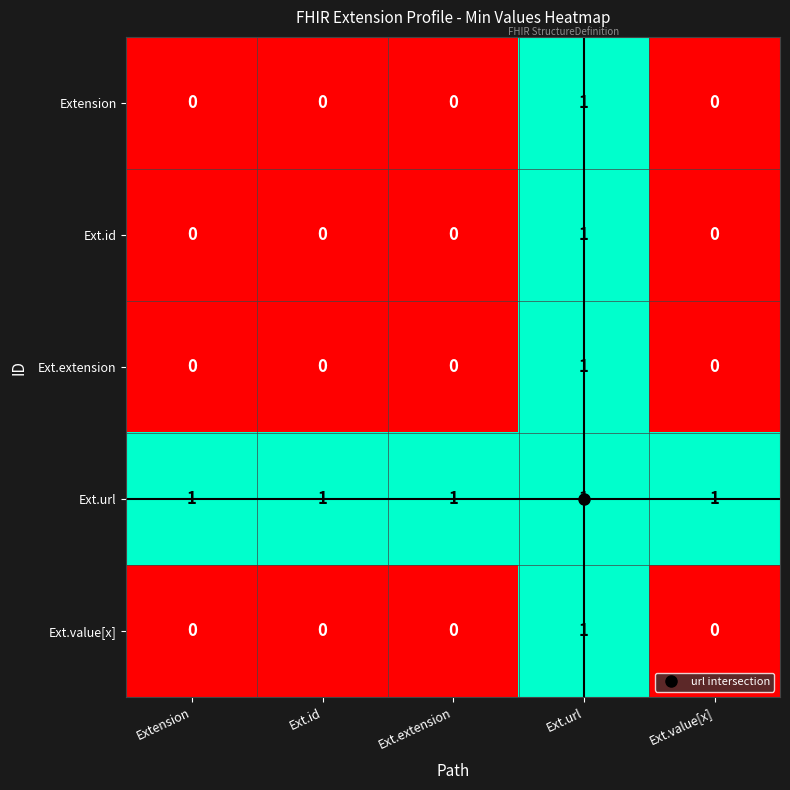

How many Ext.extension values are between 0 and 1?

5